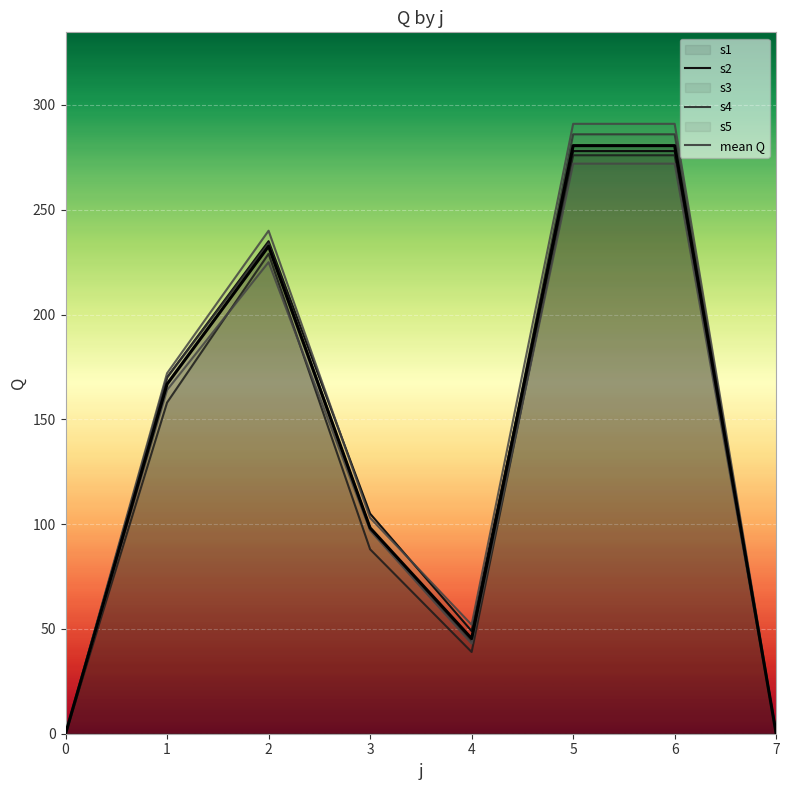

True or false: mean Q has more than 1 interior local peaks.

False